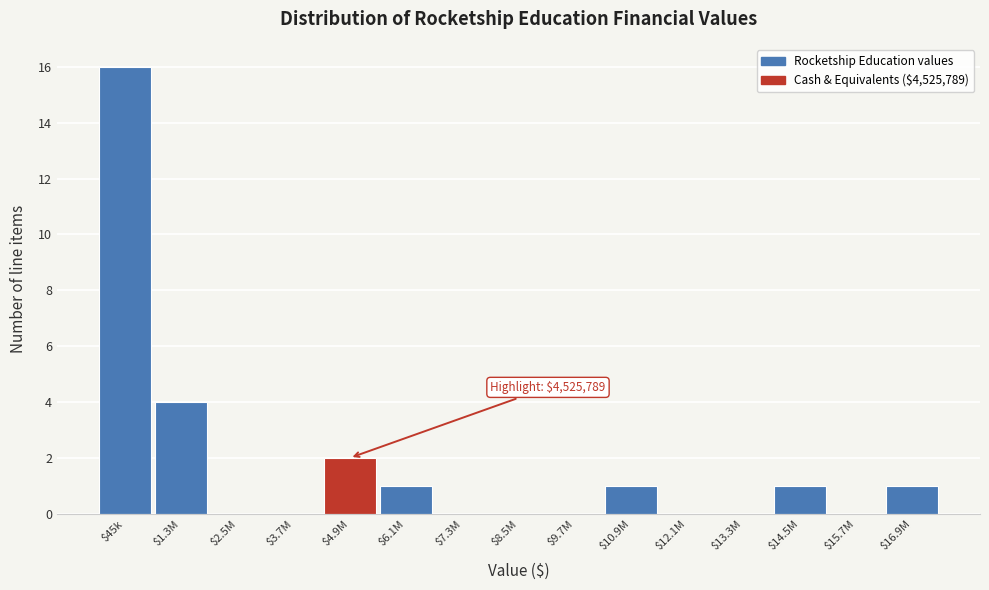

Where is the data nearest to the value 8?

$1.3M